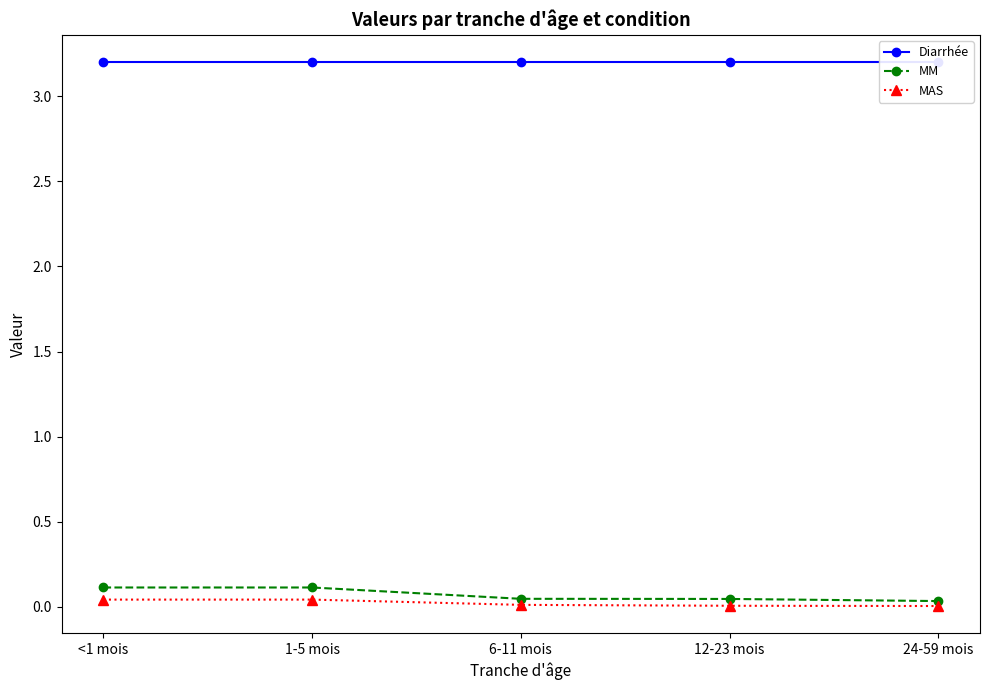

Which series changed the most between <1 mois and 12-23 mois?

MM